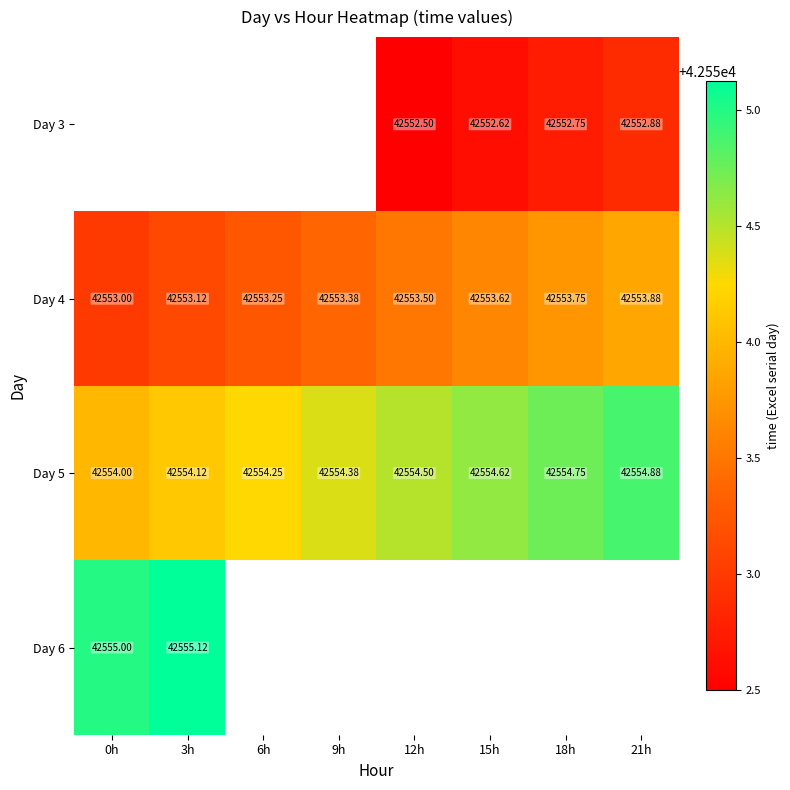

What is the difference between the highest and lowest values at 12h?

2.0